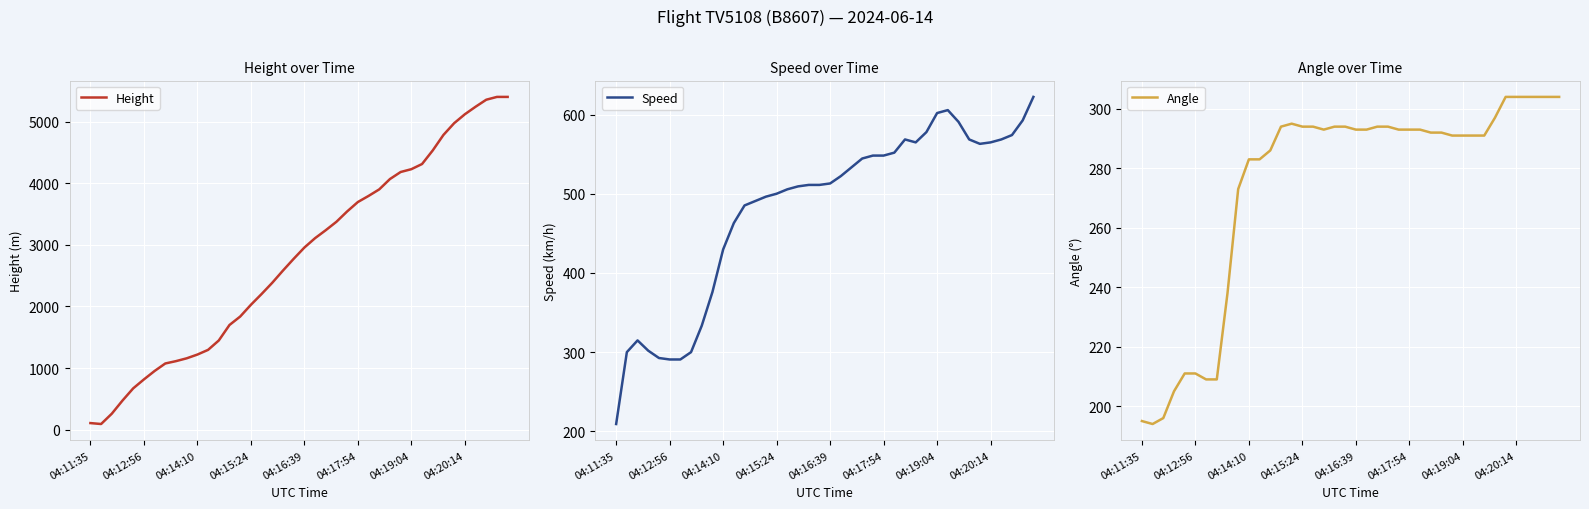

The Height series shows 2956.6 at 04:16:39. True or false?

True